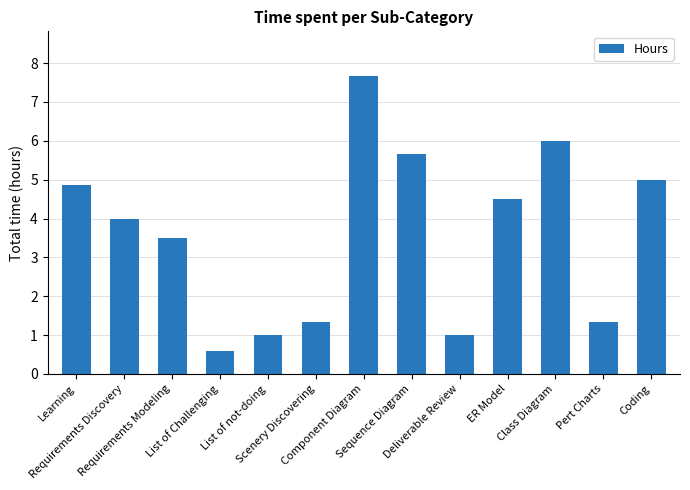

Which has a higher value, Learning or Sequence Diagram?

Sequence Diagram